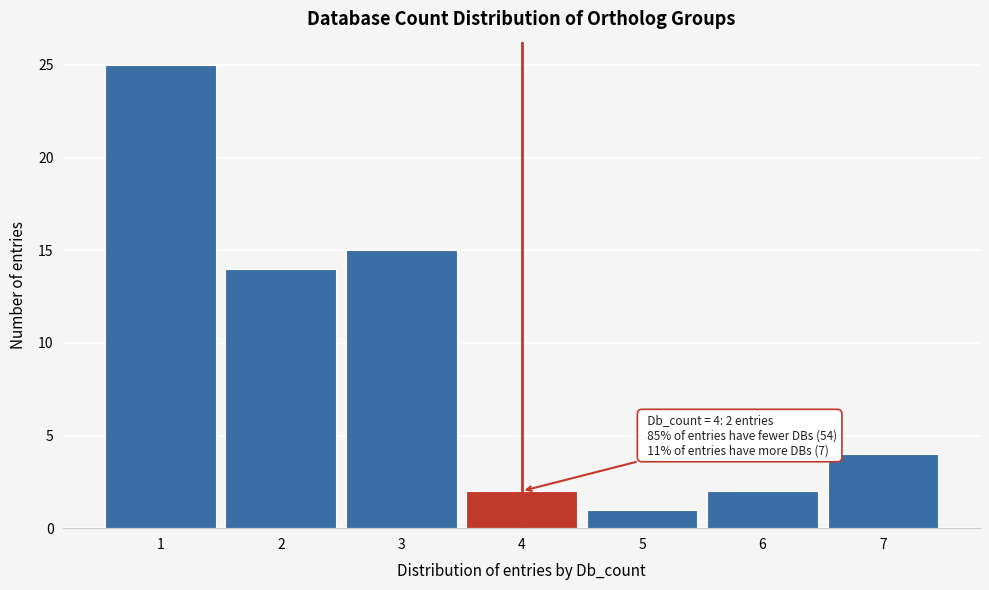

Which range on the x-axis has the tallest bar?

0.5 to 1.5